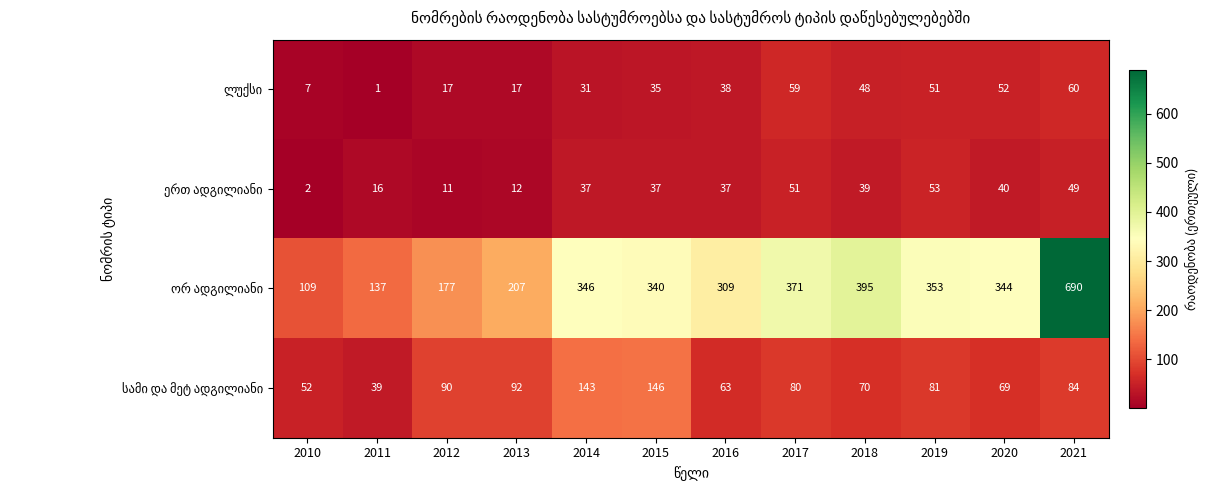

What is the difference between the highest and lowest values at 2018?

356